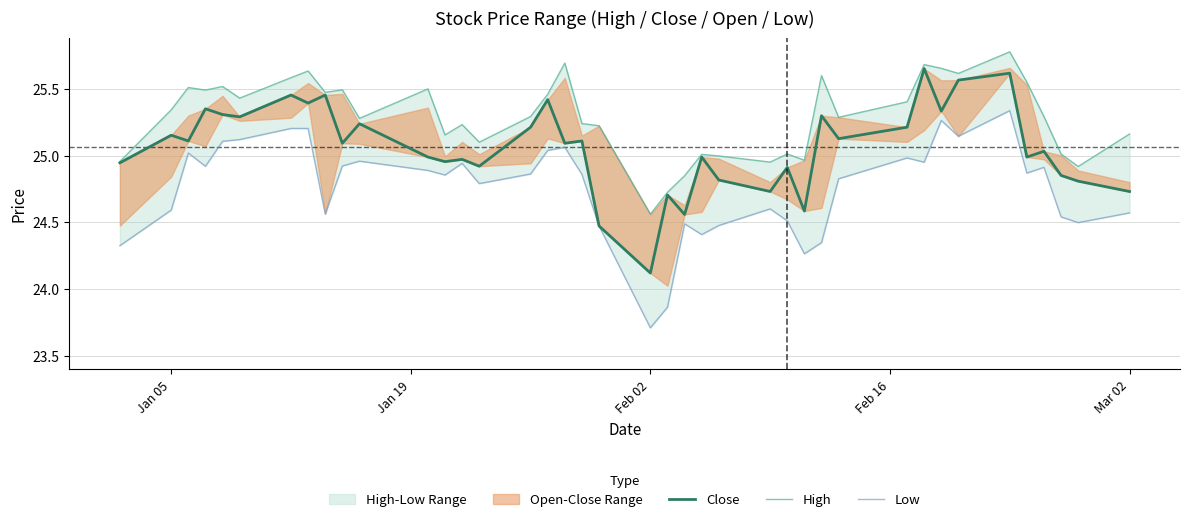

How many lines are shown in the chart?

3